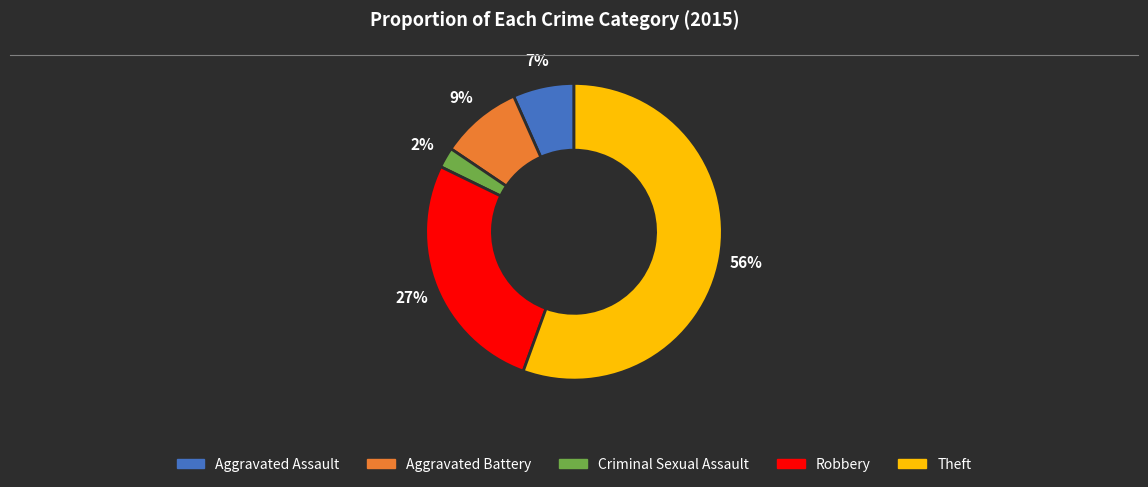

Rank the categories by value from lowest to highest.

Criminal Sexual Assault, Aggravated Assault, Aggravated Battery, Robbery, Theft